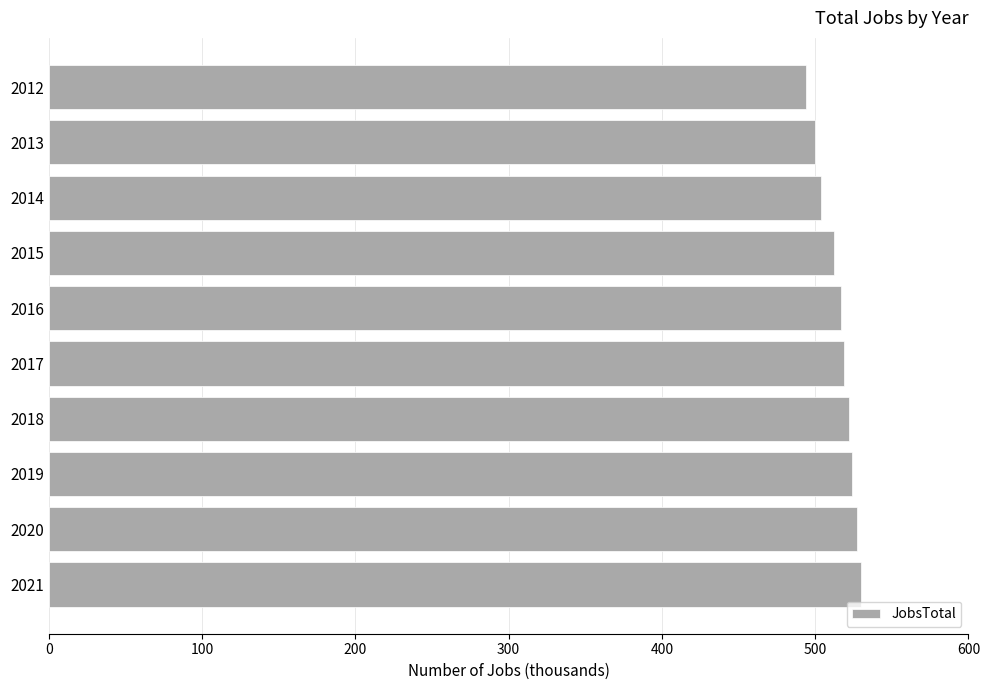

What is the difference between the second highest and second lowest values?

27